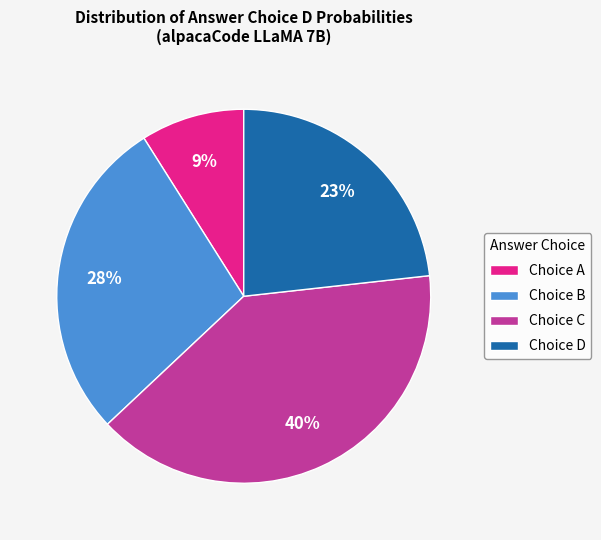

Which category has the smallest portion of the pie?

Choice A